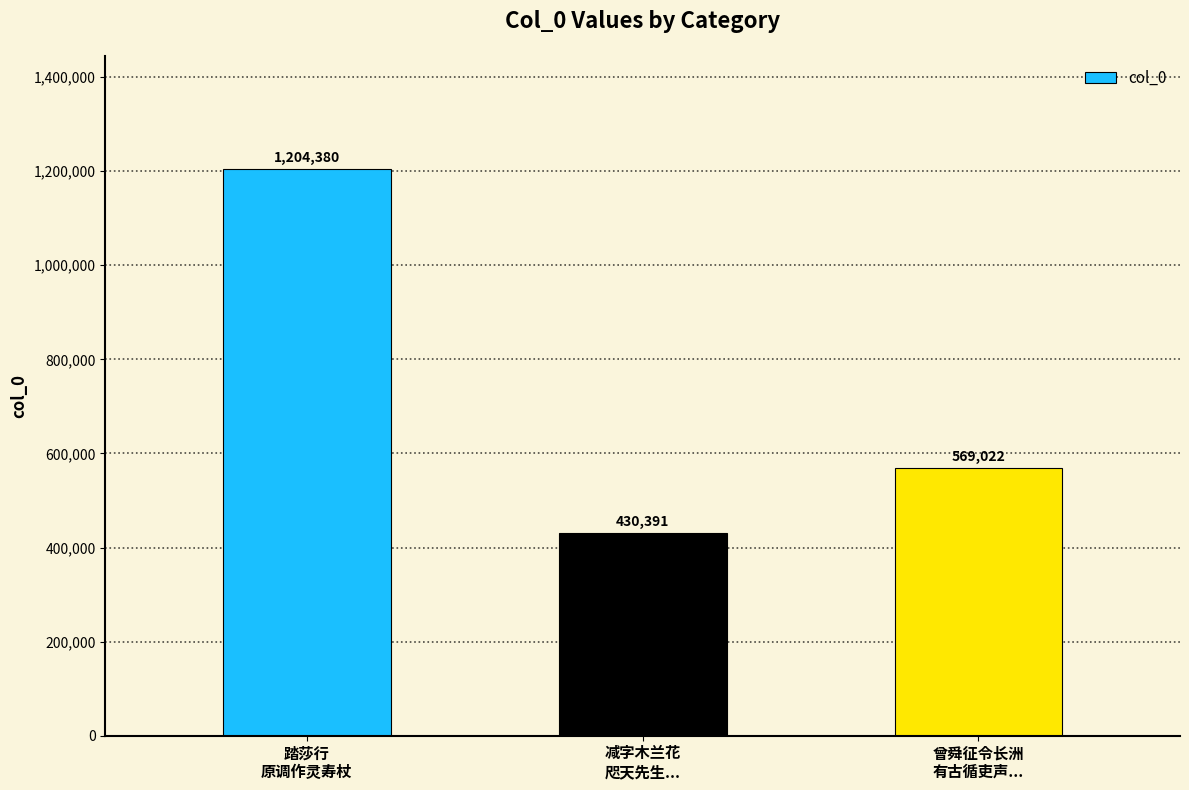

True or false: the data shows 569022 at 曾舜征令长洲
有古循吏声....

True